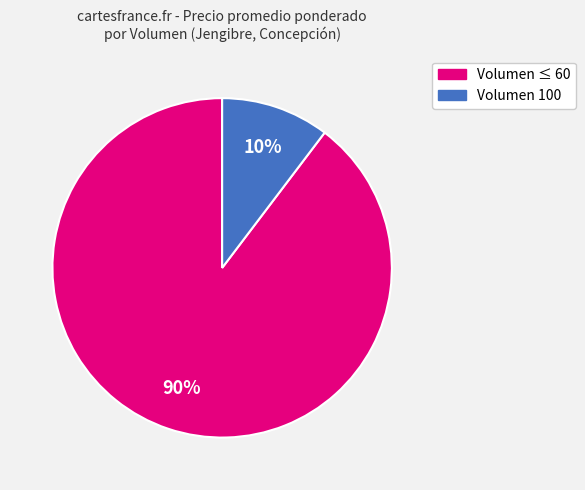

To the nearest percent, what is the average slice percentage?

50%